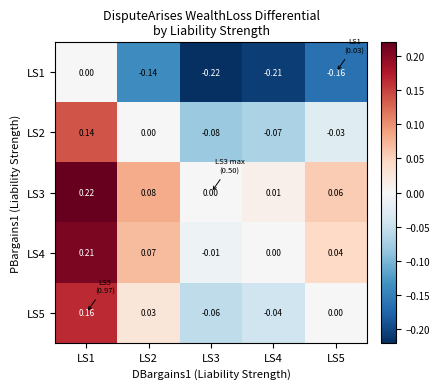

What is the minimum value shown in the chart?

-0.2